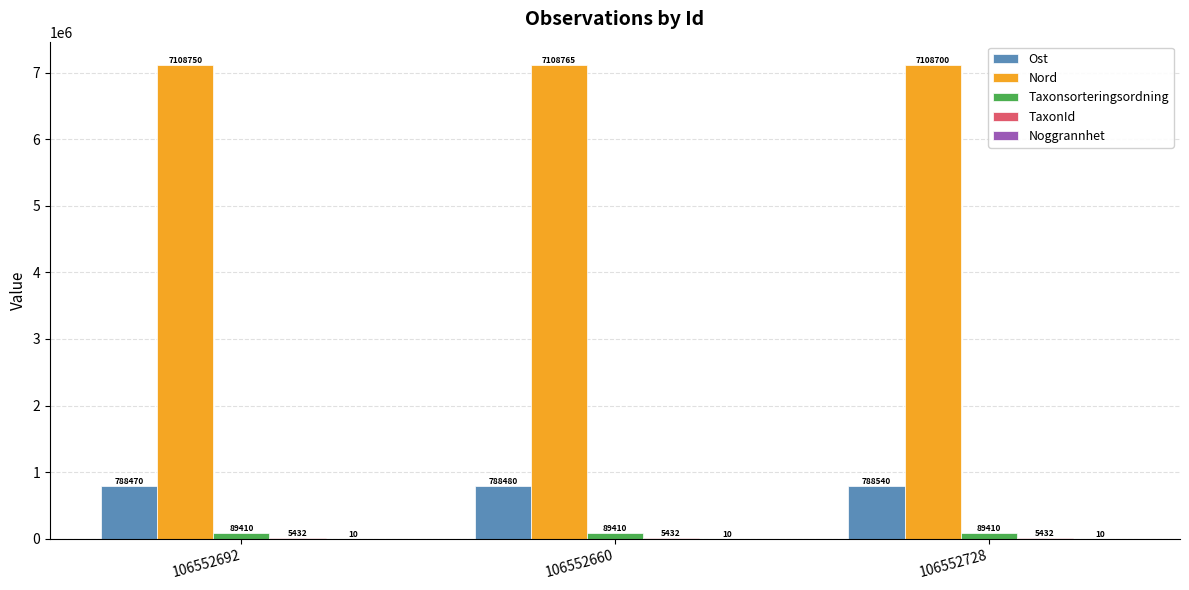

What is the maximum value shown in the chart?

7108765.0